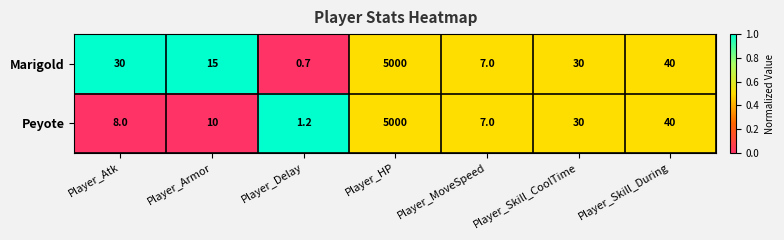

Where is Marigold nearest to the value 2500?

Player_Skill_During